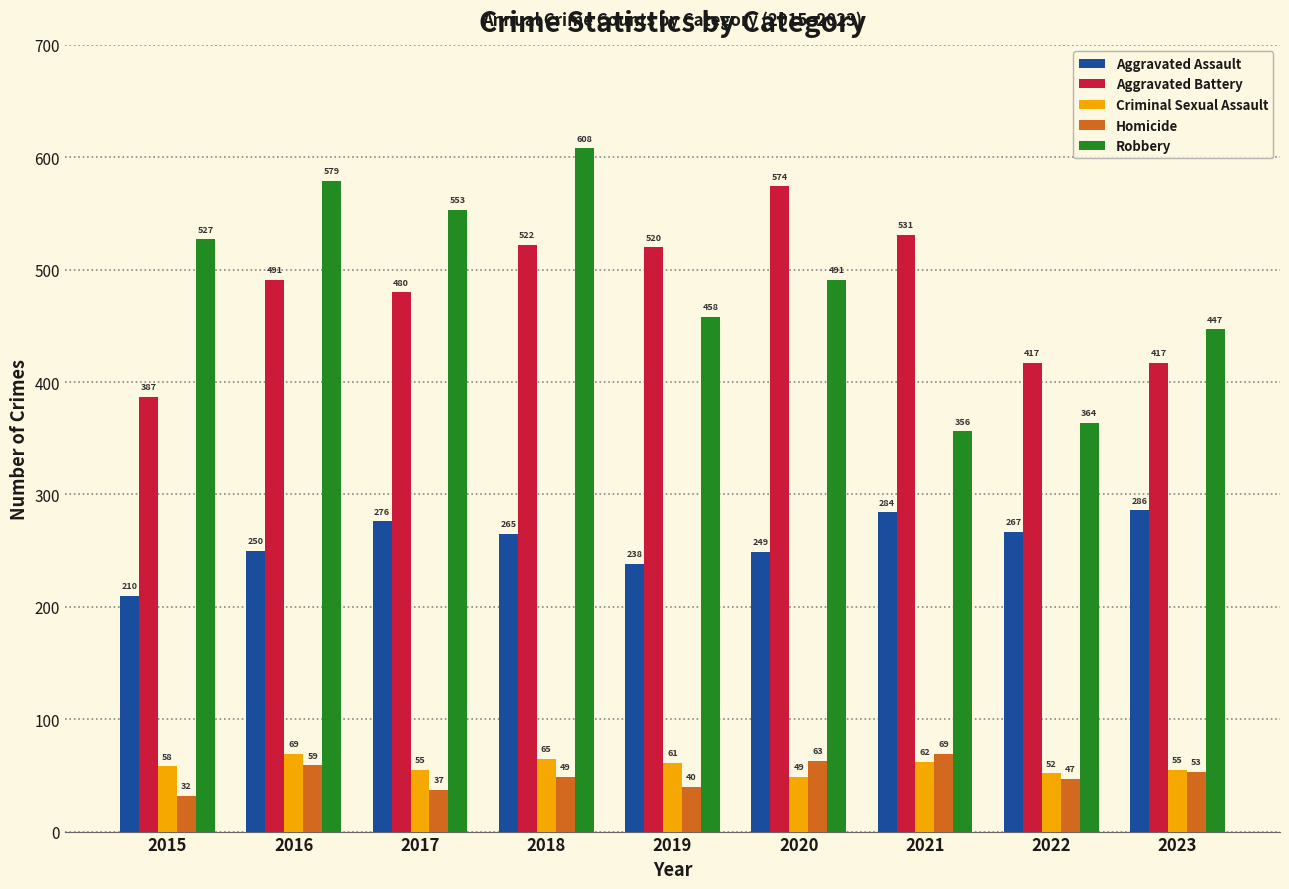

Is it true that Homicide equals 32 at 2015?

True